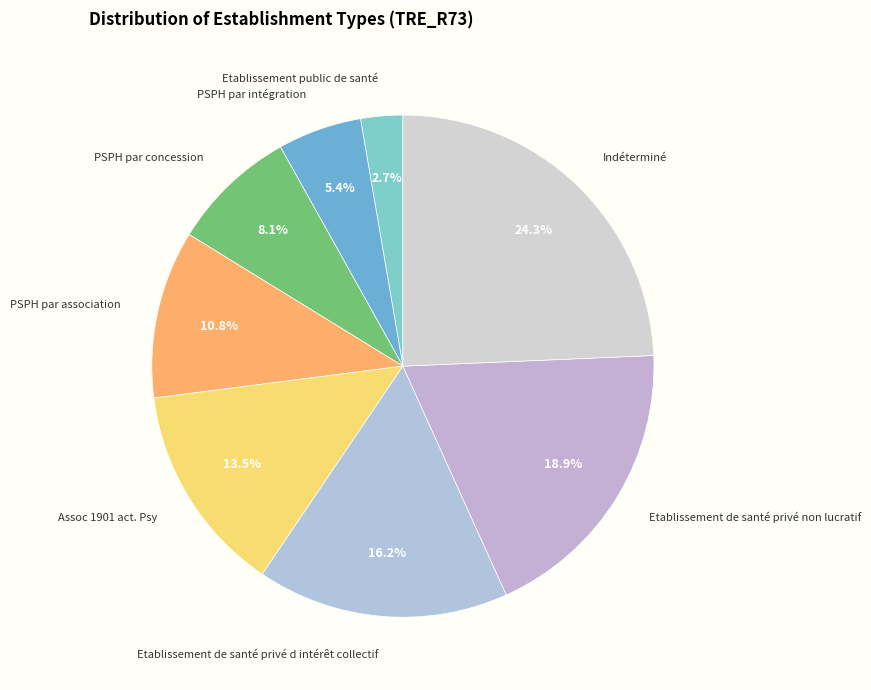

Is there any slice that represents more than half of the pie?

No